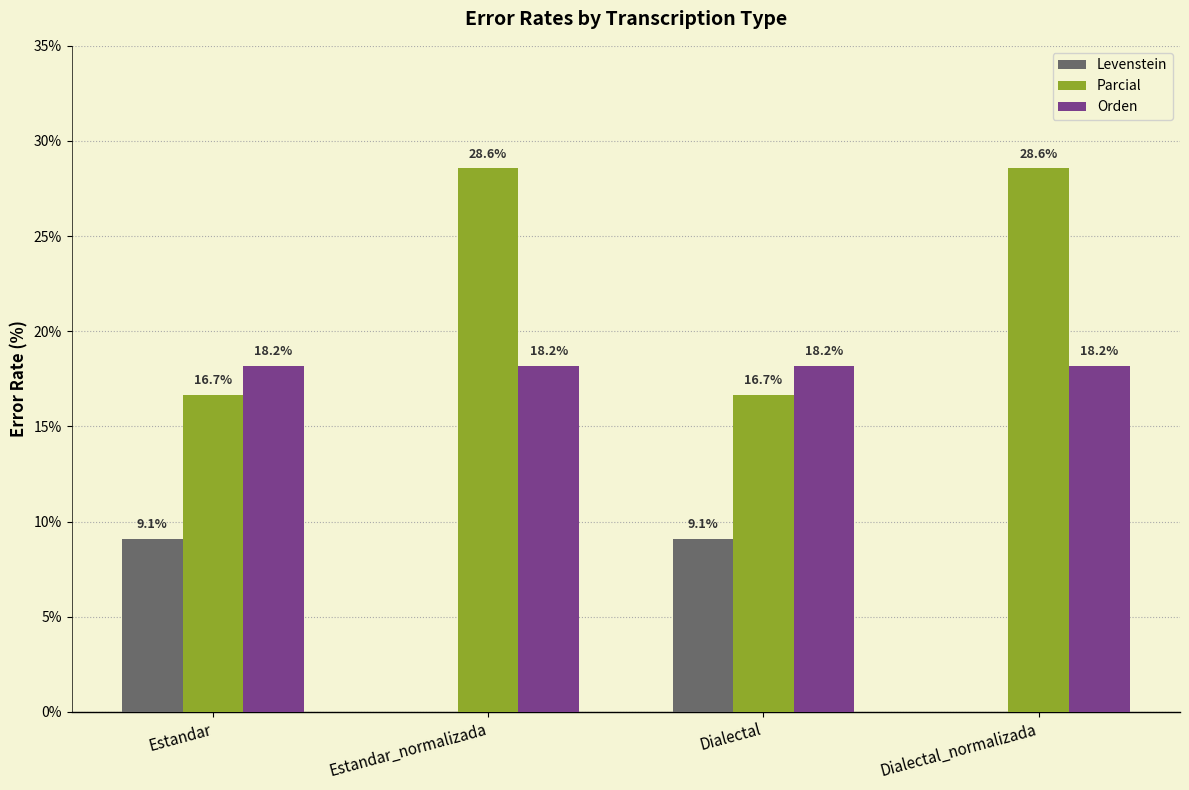

What is the maximum value for Levenstein?

9.1